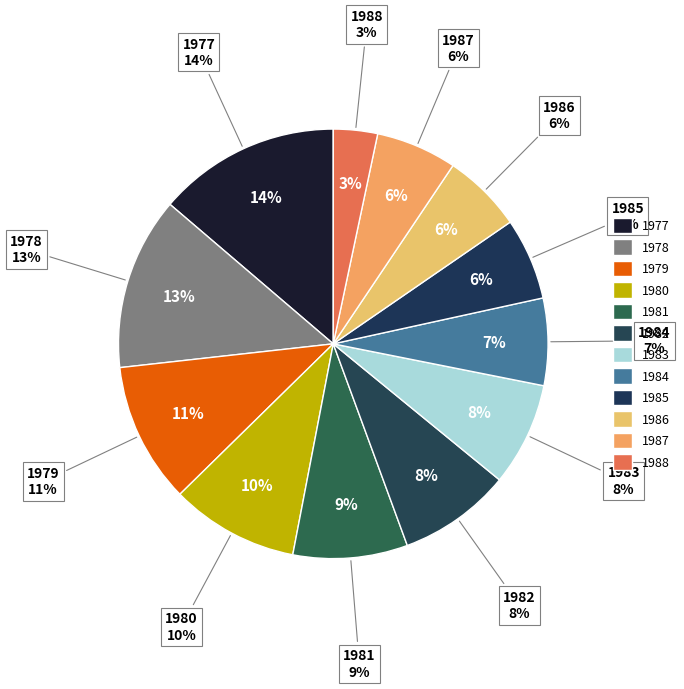

To the nearest percent, what is the average slice percentage?

8%